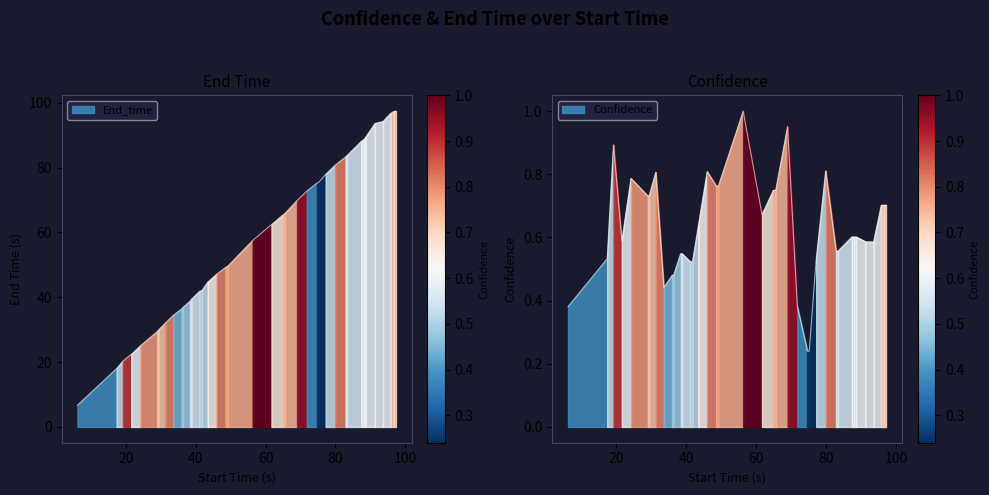

What is the minimum value shown in the chart?

0.2